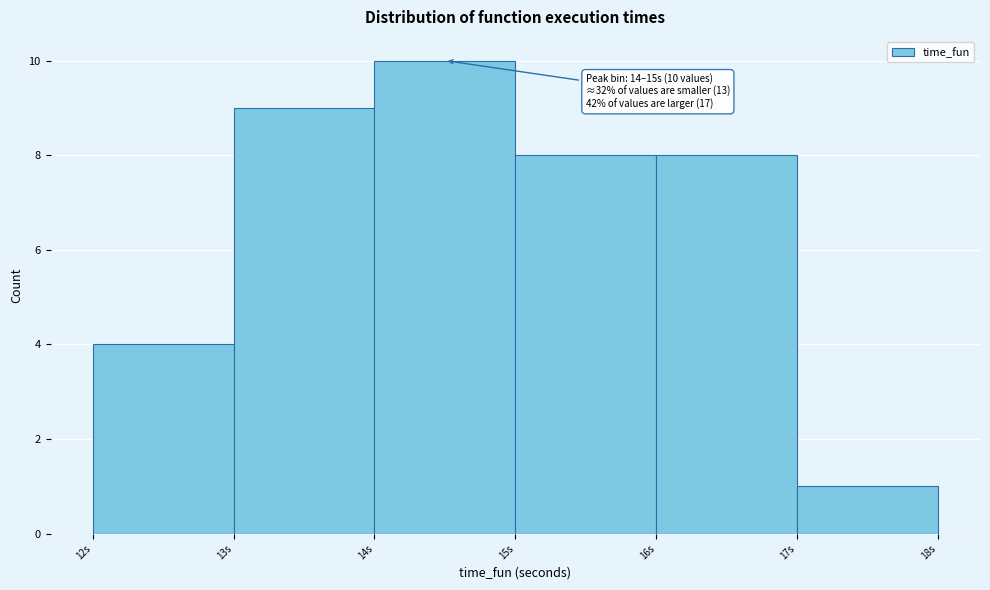

Over which range of the x-axis is the bar tallest?

14 to 15